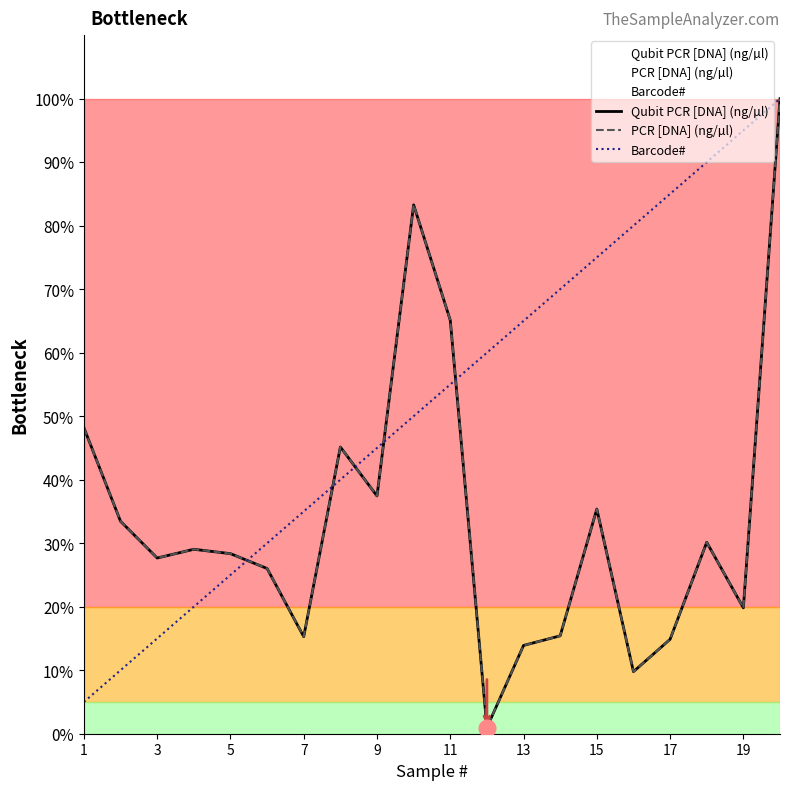

How many data points in Qubit PCR [DNA] (ng/µl) are above 29?

10